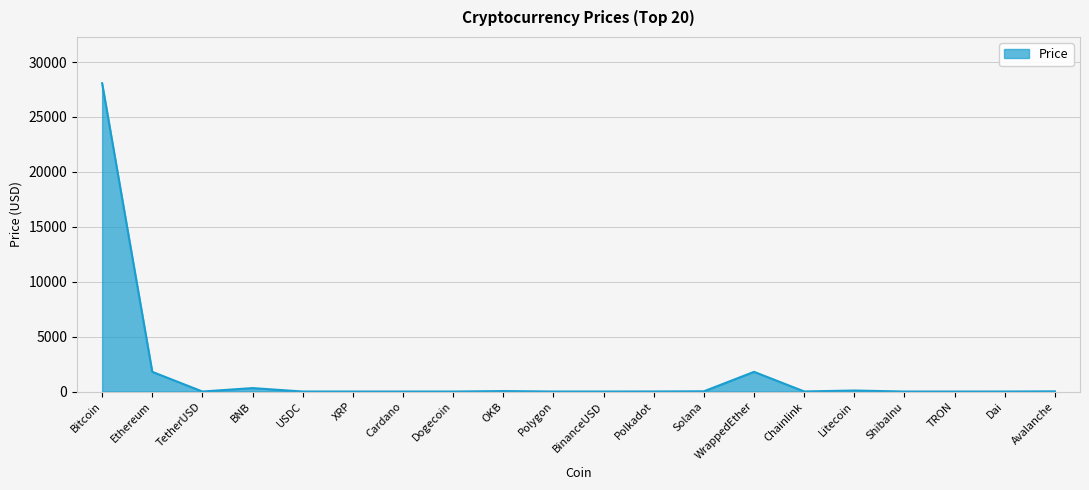

What is the difference between the values at BinanceUSD and Avalanche?

16.3